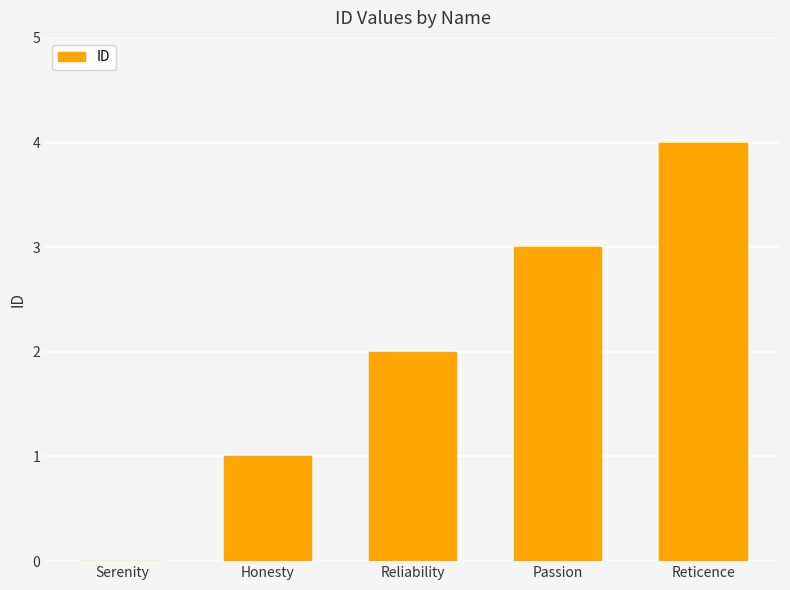

How many positive values are there?

4